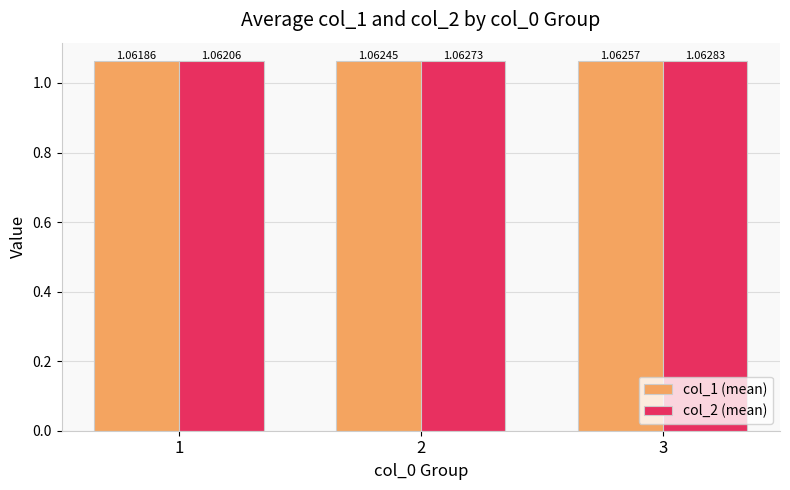

List the labels in order of col_2 (mean) value, largest first.

3, 2, 1